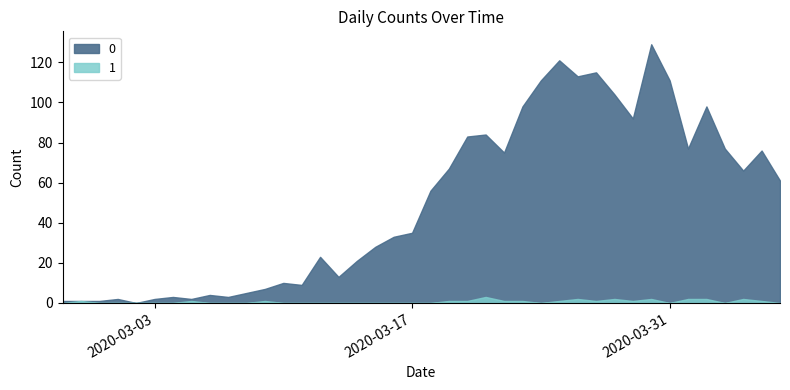

Which has a higher value, 2020-03-24 or 2020-03-12?

2020-03-24